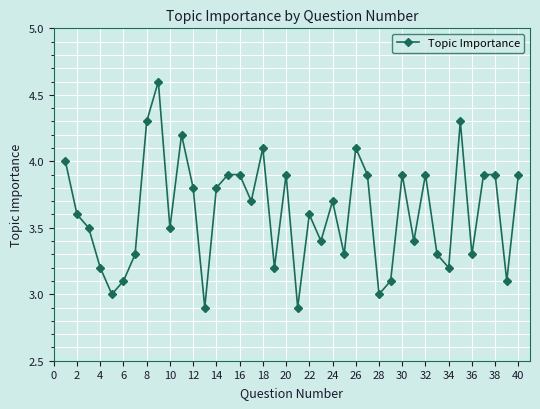

What is the difference between the second highest and minimum values?

1.4